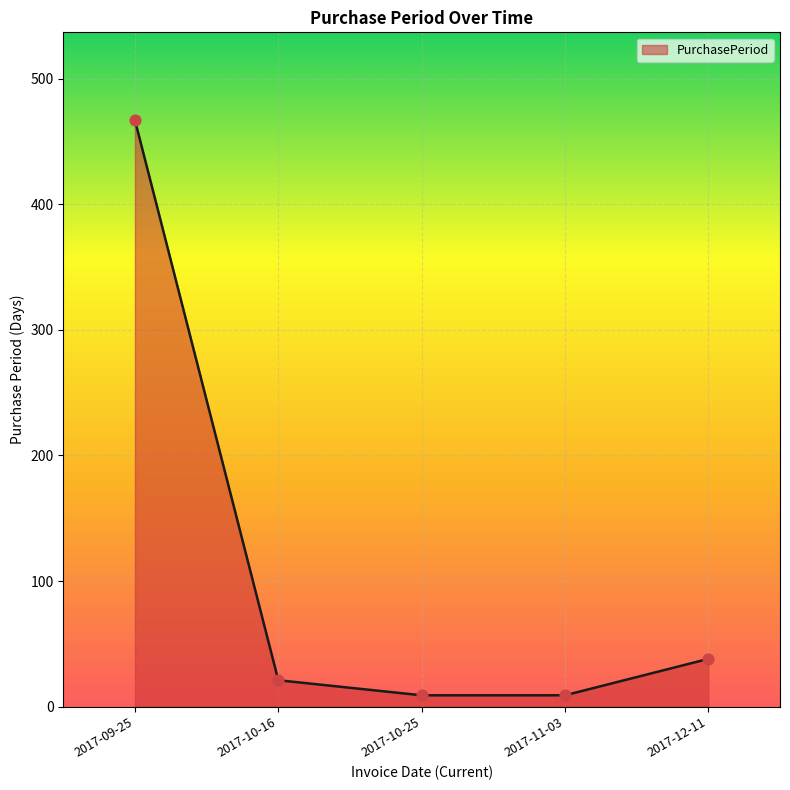

Which has a higher value, 2017-10-16 or 2017-10-25?

2017-10-16